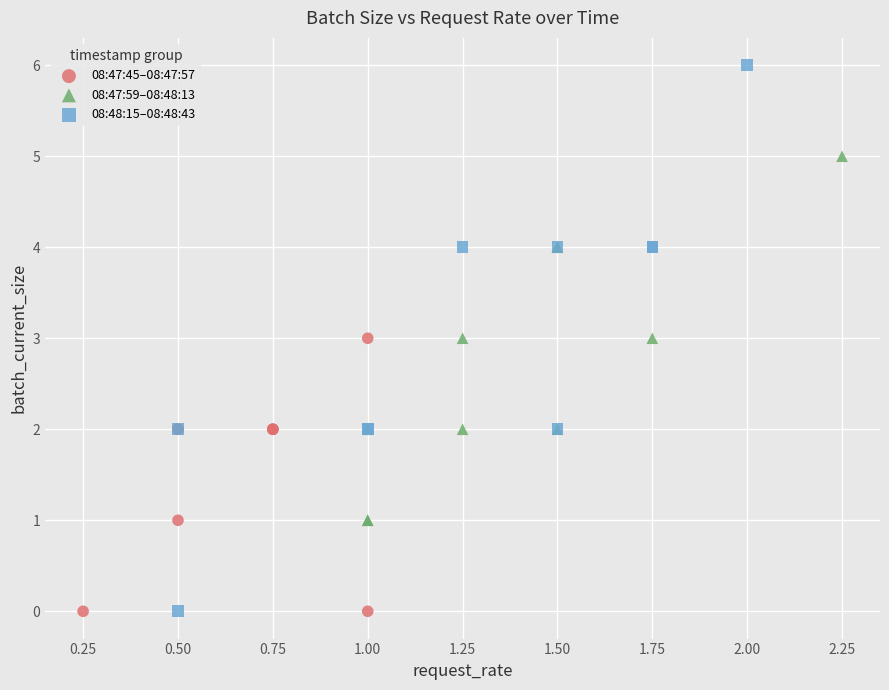

Which series has the widest spread of Y values?

08:48:15–08:48:43